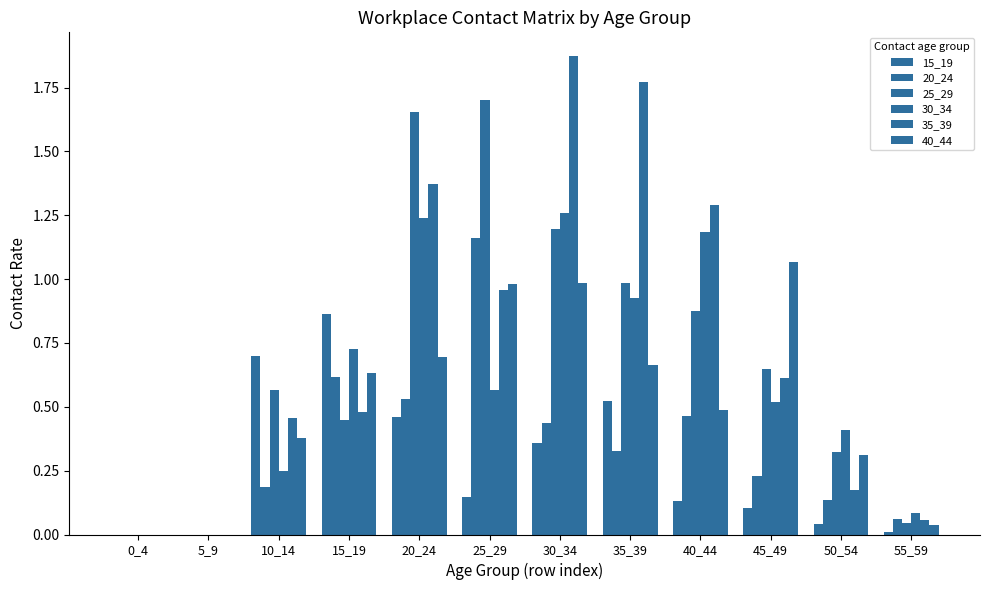

At 10_14, list the series in order from smallest to largest.

20_24, 30_34, 40_44, 35_39, 25_29, 15_19